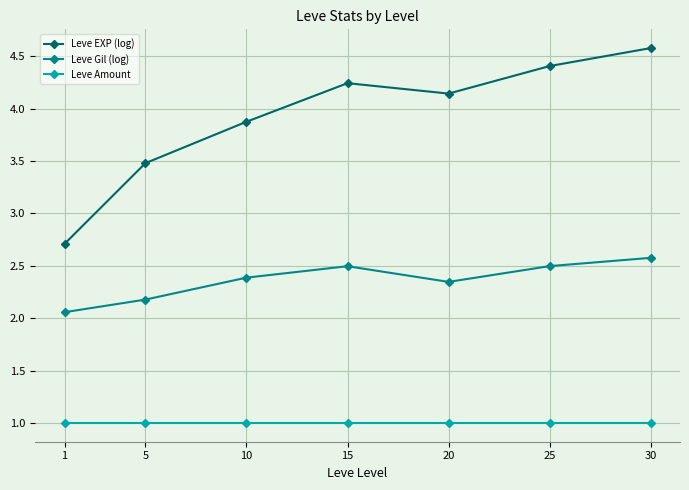

The Leve Amount series shows 1.0 at 5. True or false?

True